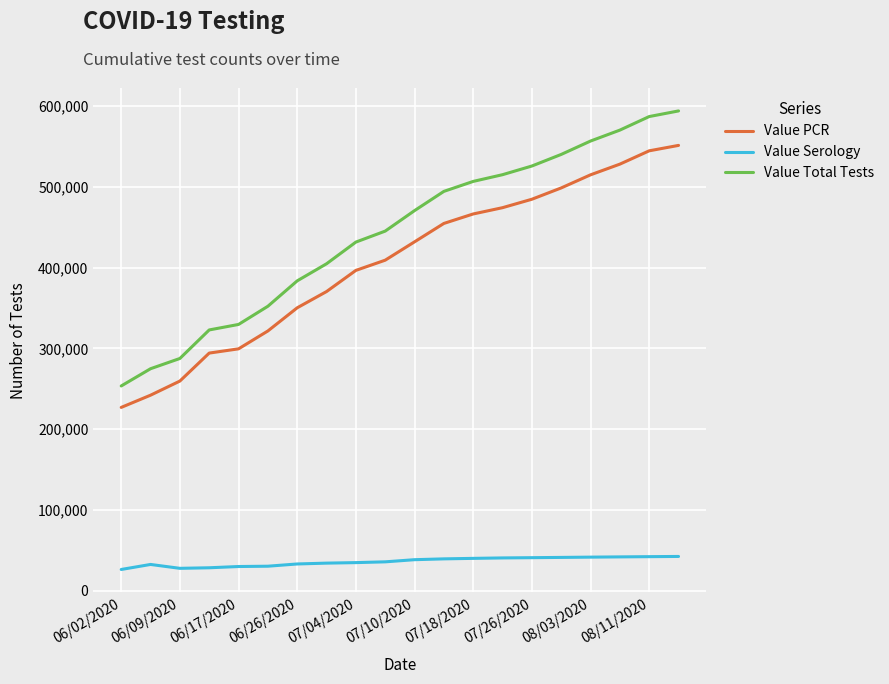

List the series in order of their peak value, highest first.

Value Total Tests, Value PCR, Value Serology